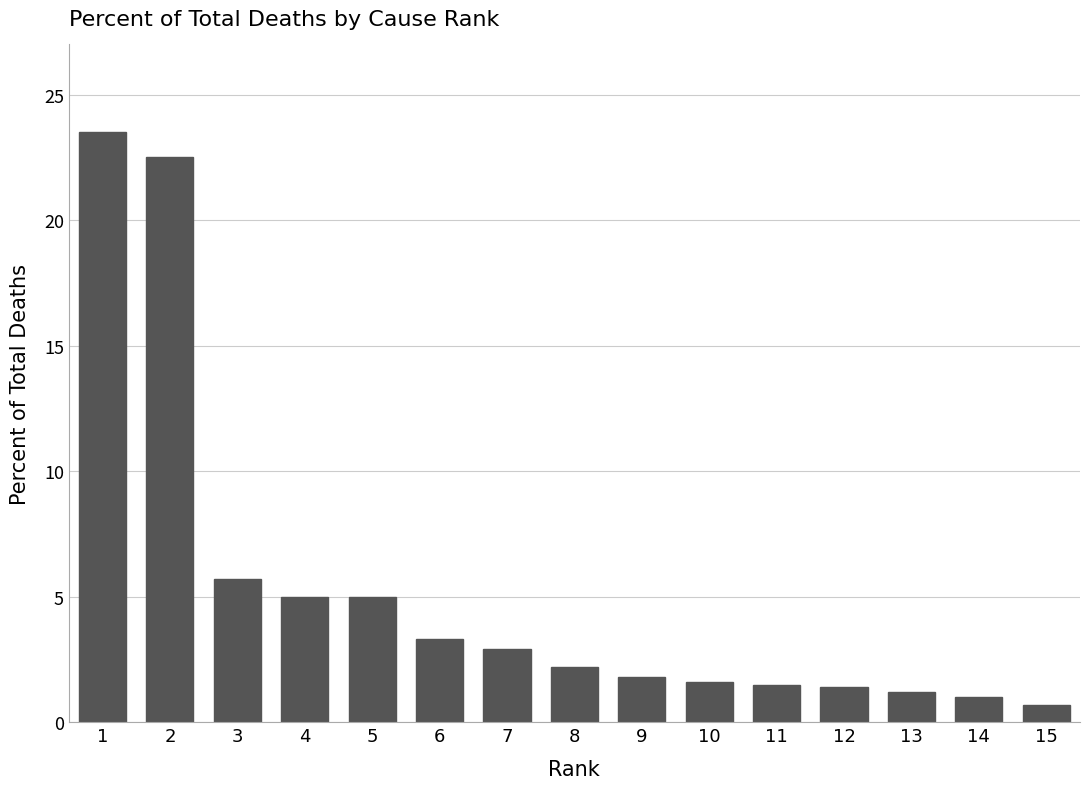

Which label corresponds to the smallest value in the chart?

15